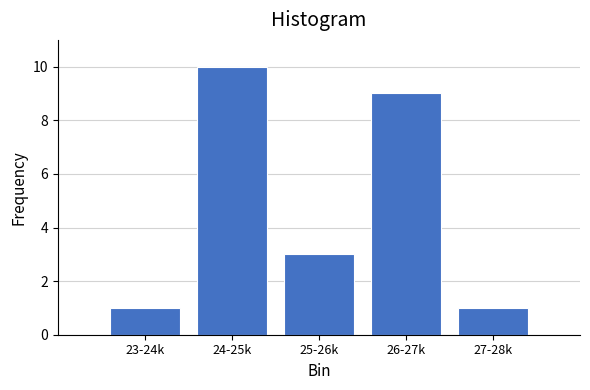

Reading left to right, what are all the values shown in this chart?

23-24k=1	24-25k=10	25-26k=3	26-27k=9	27-28k=1